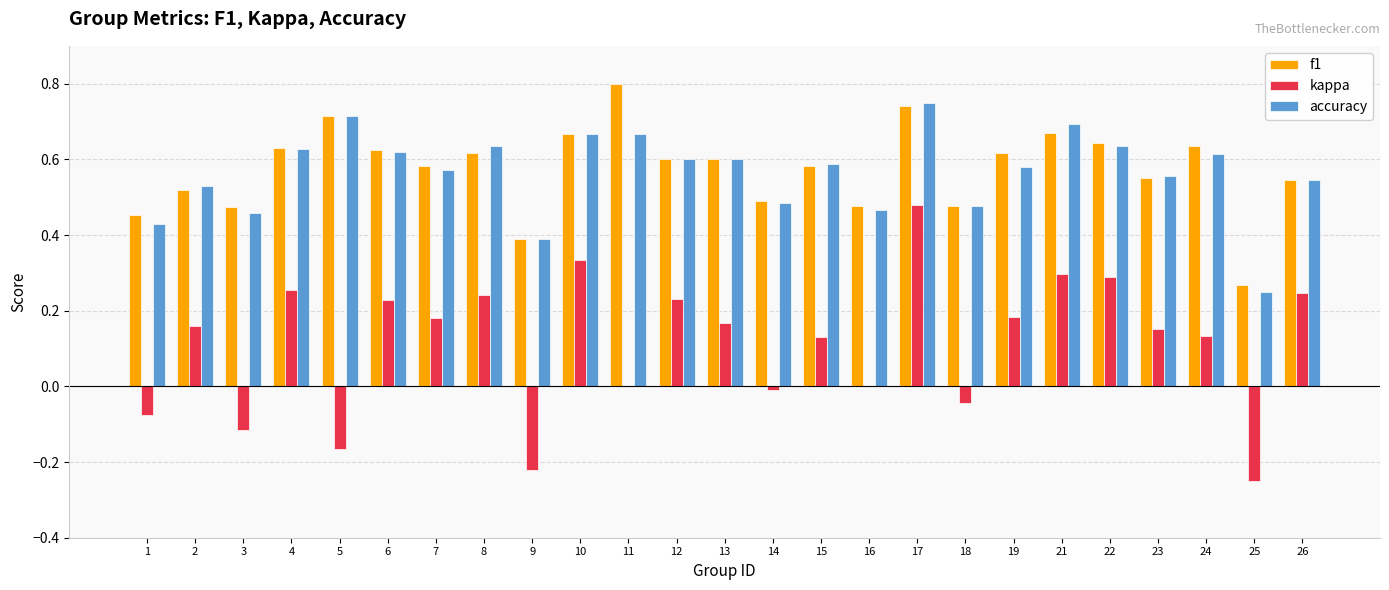

Is the value of kappa at 14 greater than the value of accuracy at 2?

No